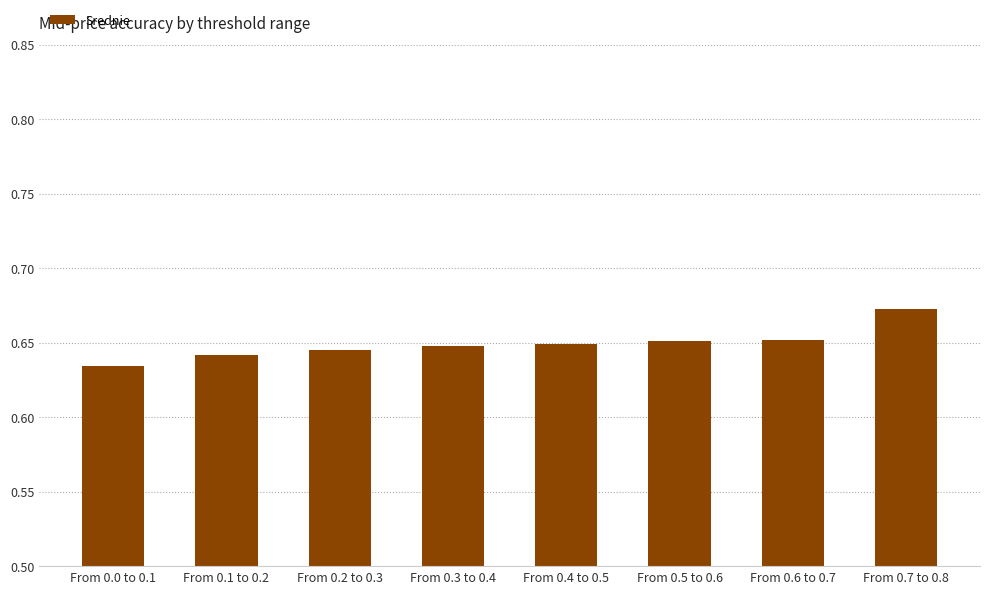

Which category has the highest value across all series?

From 0.7 to 0.8